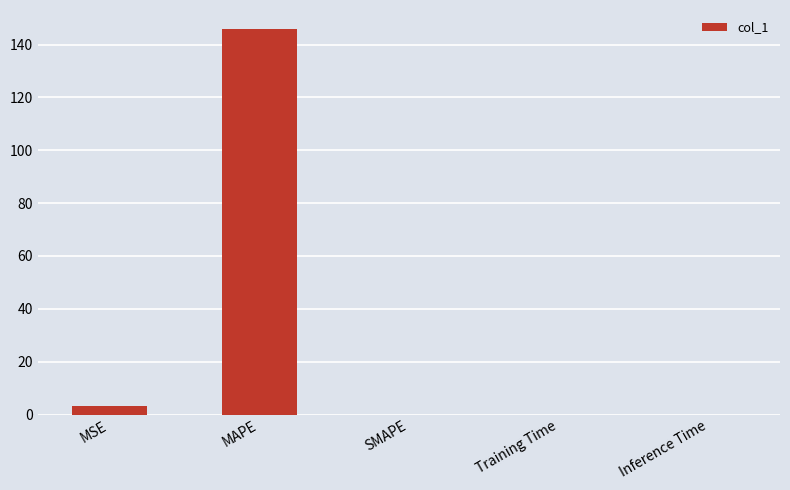

At which label is the value closest to 72?

MSE